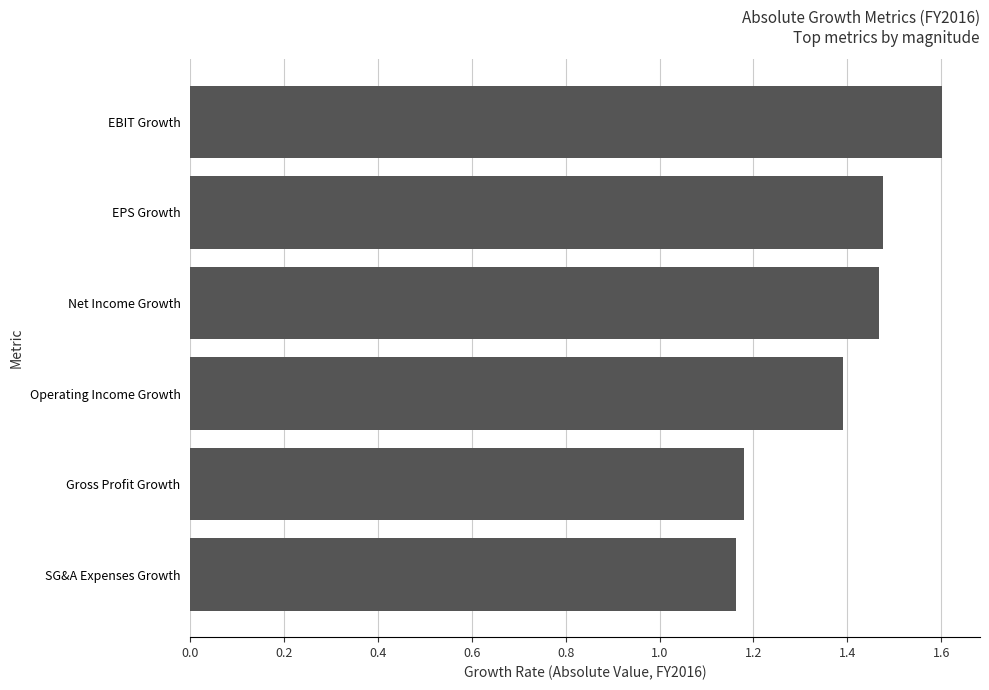

At which category does the chart reach its peak across all series?

EBIT Growth